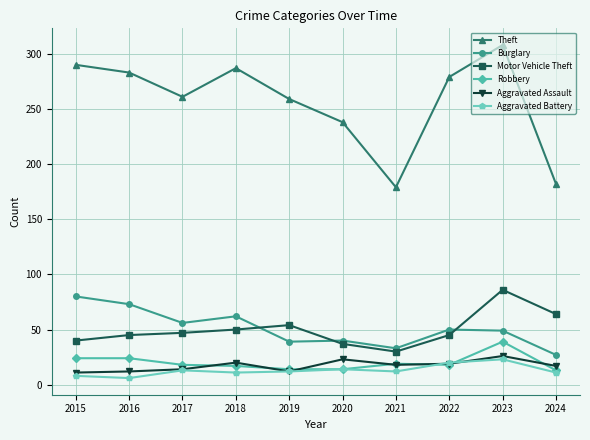

Is it true that Aggravated Battery equals 23 at 2023?

True